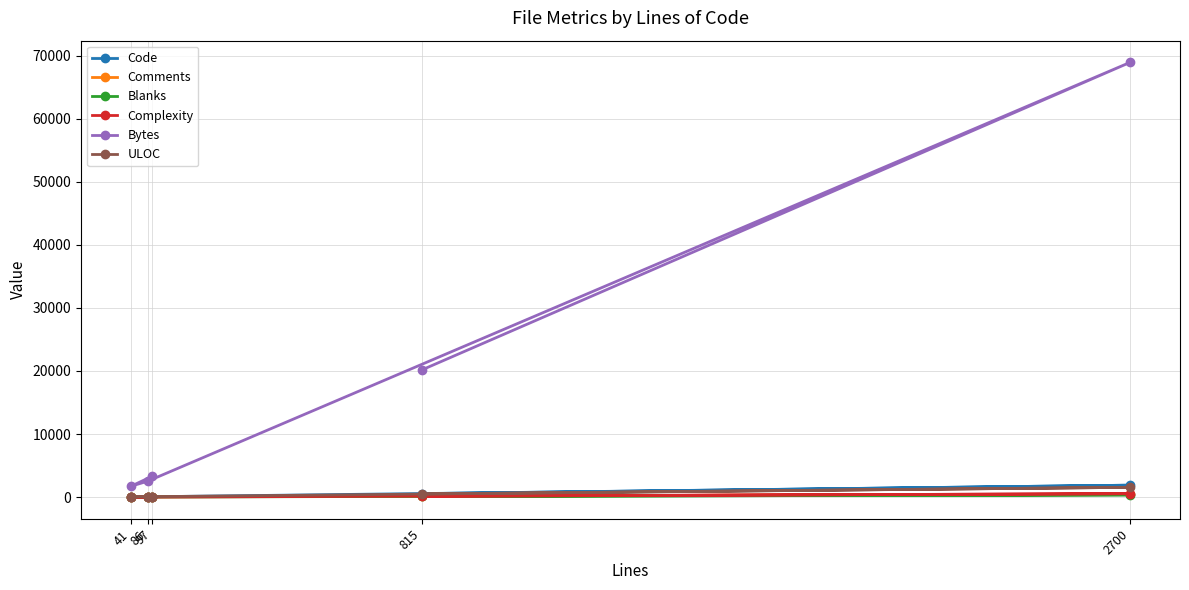

Which series has the largest total across all categories?

Bytes